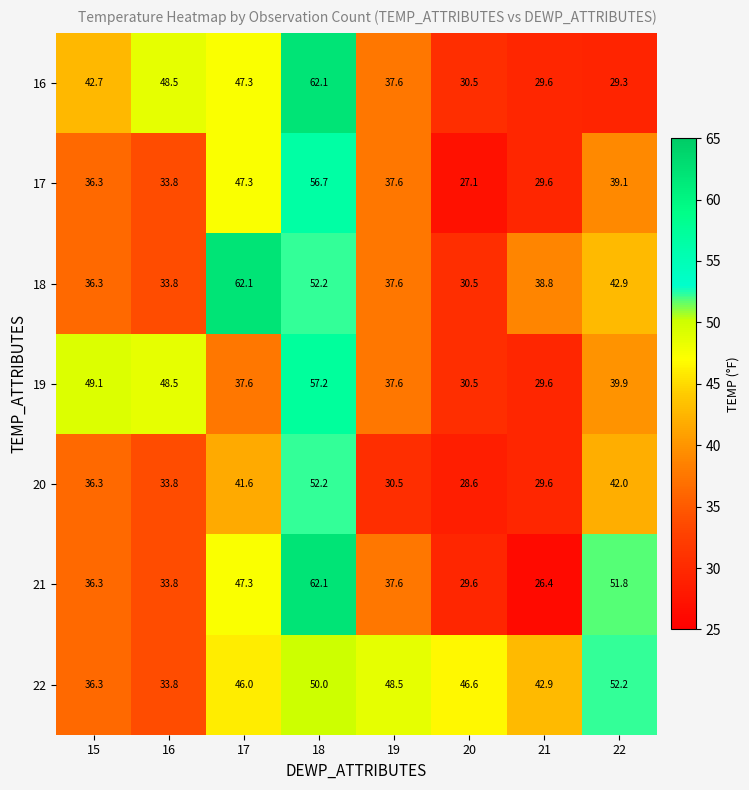

At which label does 21 first exceed 37?

17